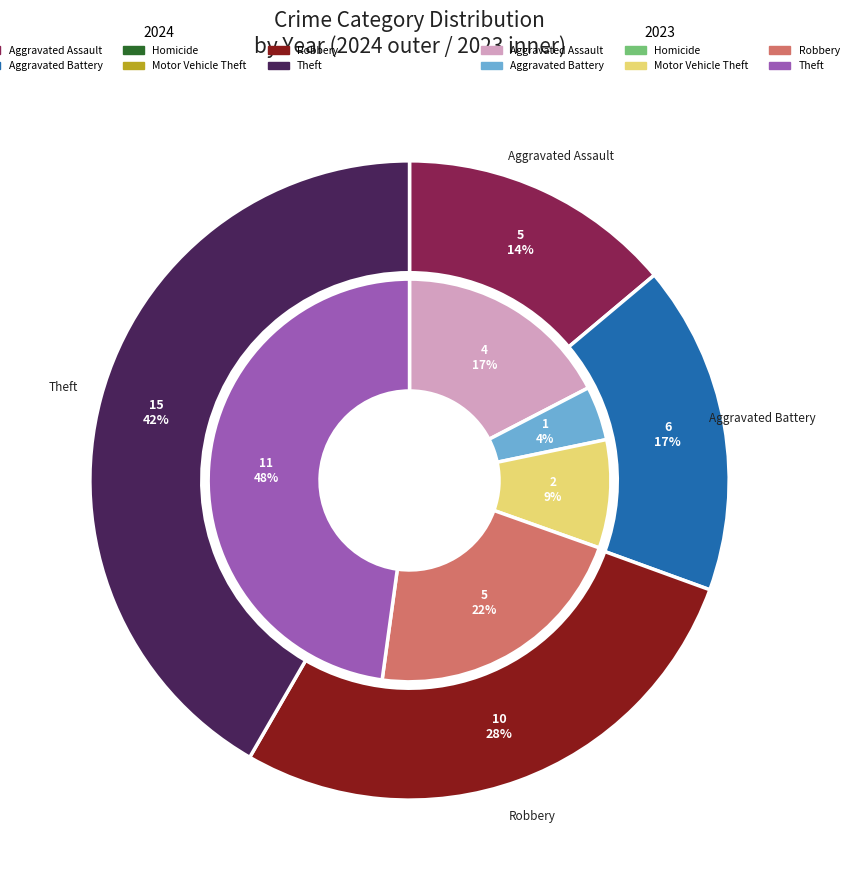

To the nearest percent, what is the average slice percentage?

17%